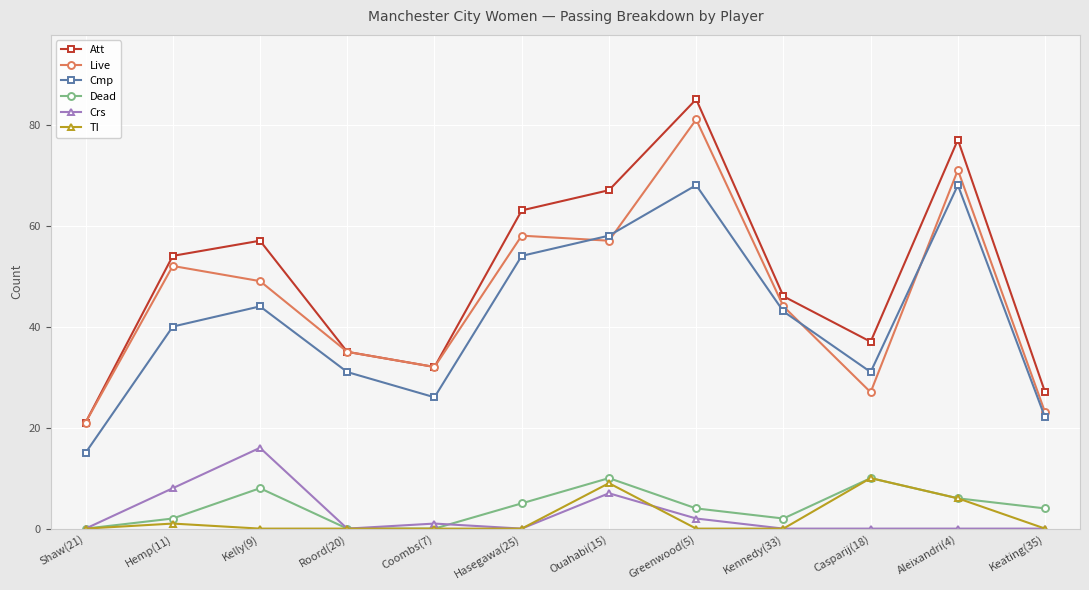

Which series changed the most between Shaw(21) and Greenwood(5)?

Att